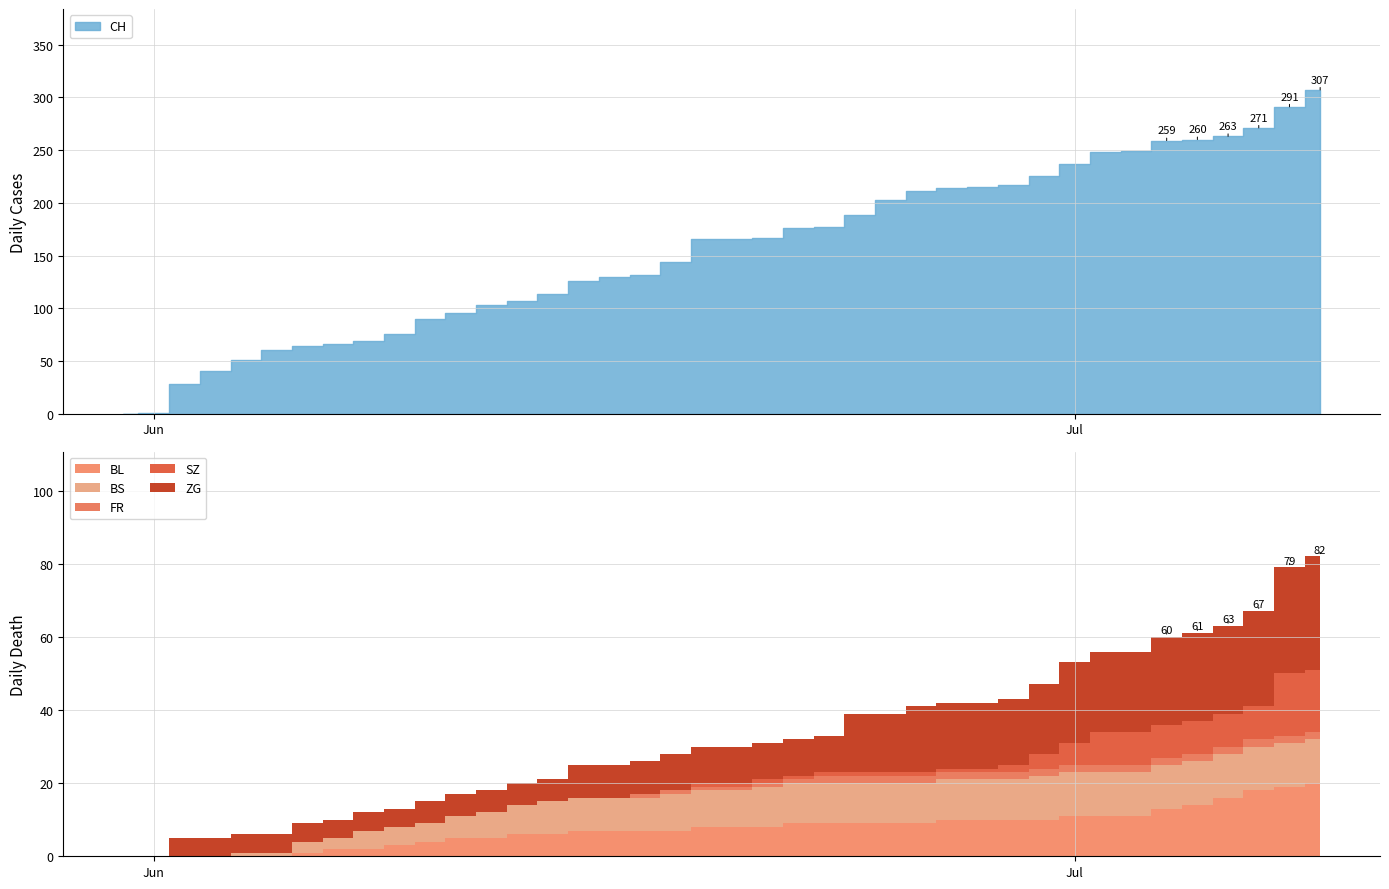

Does the chart have visible grid lines?

Yes